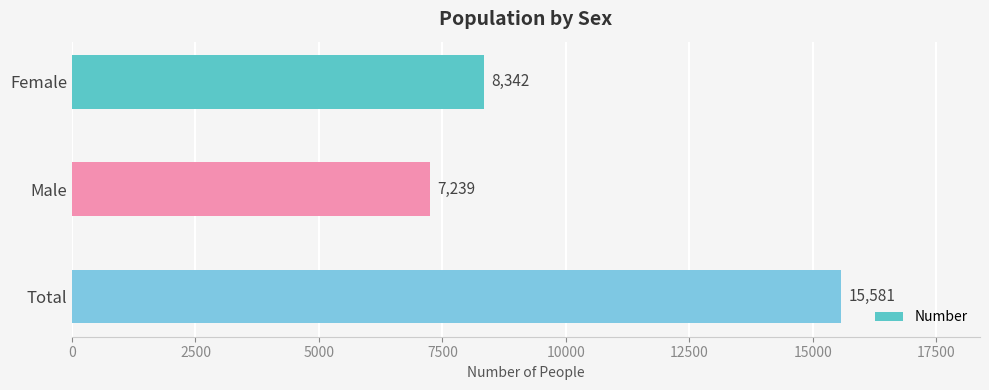

What is the ratio of the value at Female to the value at Male?

1.2